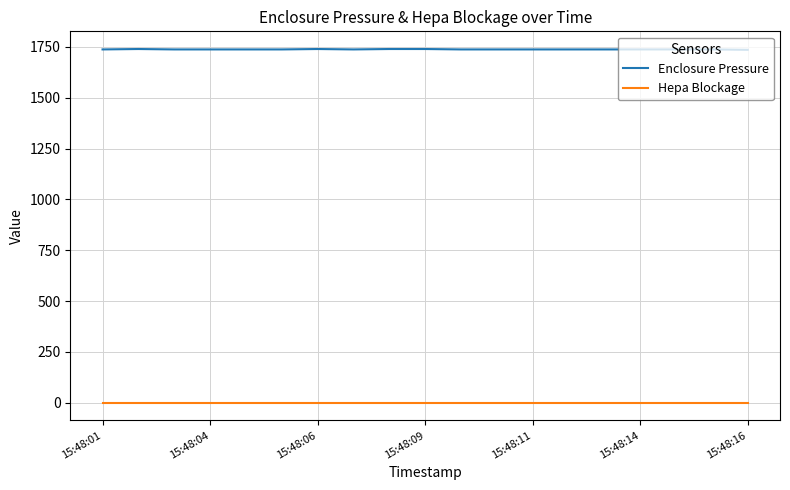

True or false: Hepa Blockage and Enclosure Pressure cross at least once.

False